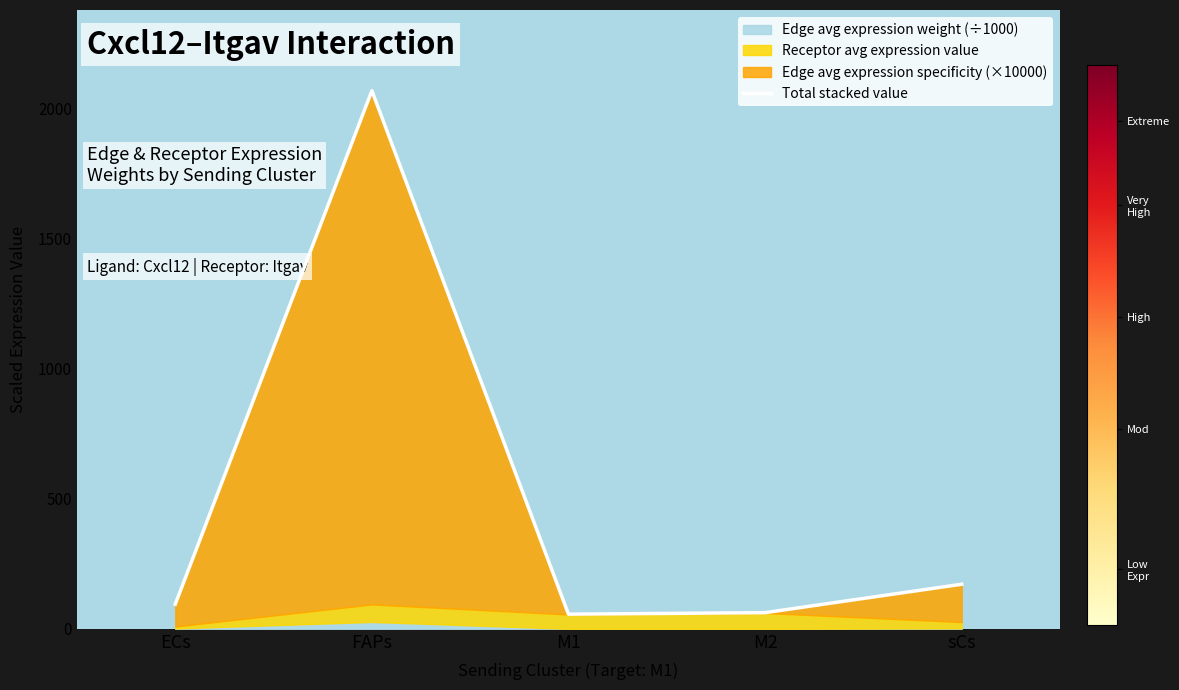

What is the smallest value displayed?

56.3